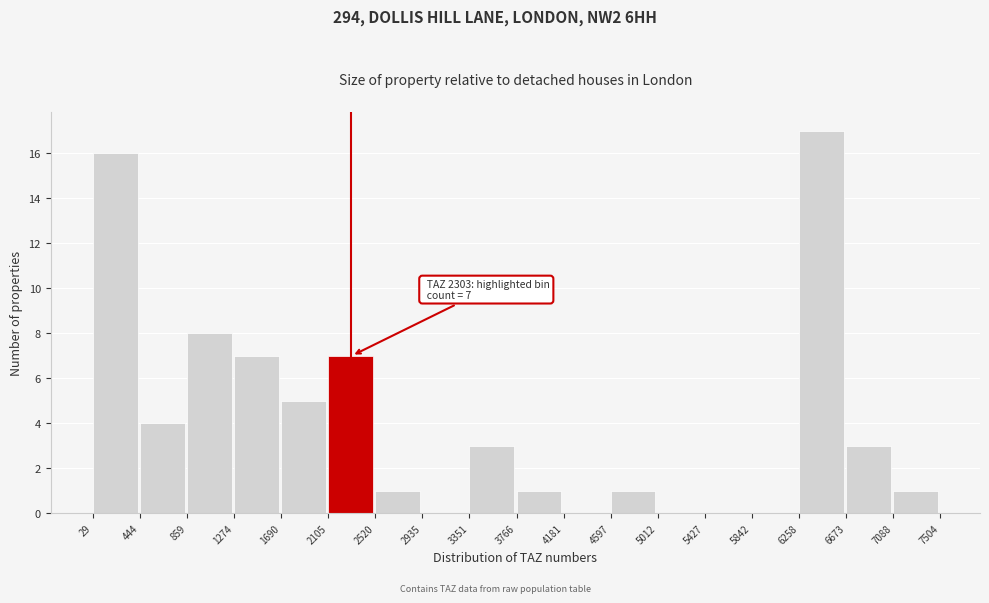

Over which range of the x-axis is the bar tallest?

6258 to 6673